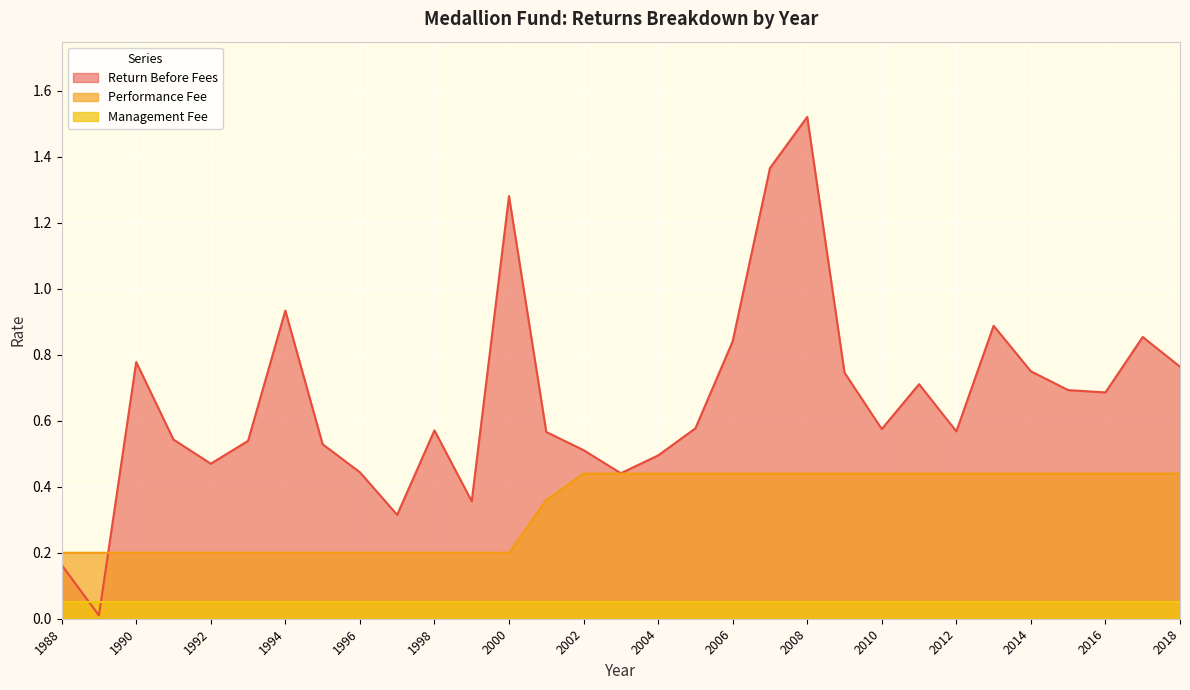

What is the value of the Return Before Fees point at the 4th from the left?

0.5